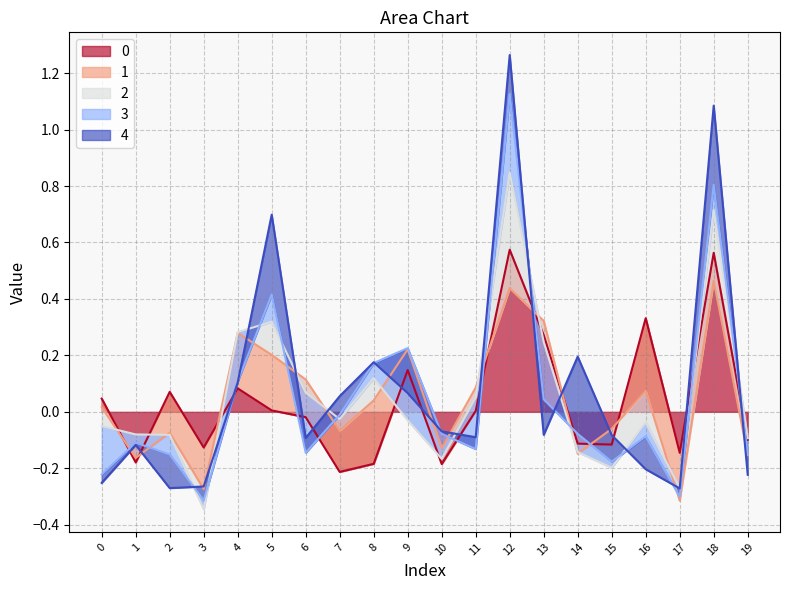

The 0 series shows 0.2 at 12. True or false?

False